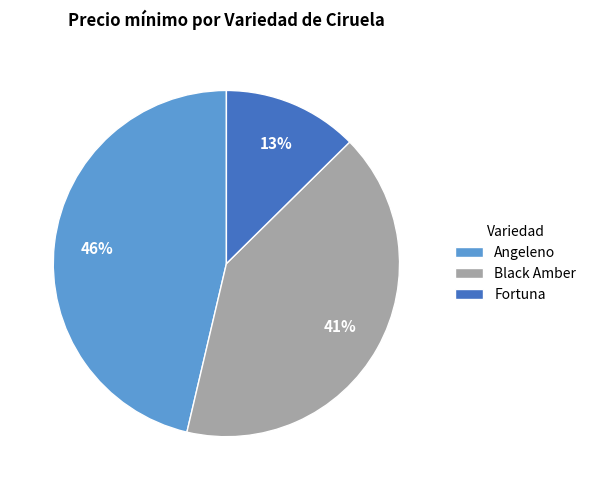

Combined, do Black Amber and Fortuna account for over 50%?

Yes